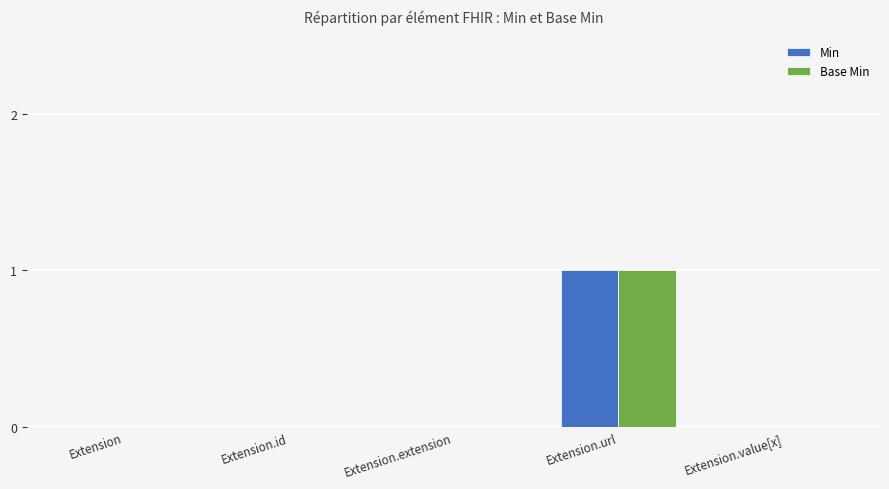

What is the sum of all Min values?

1